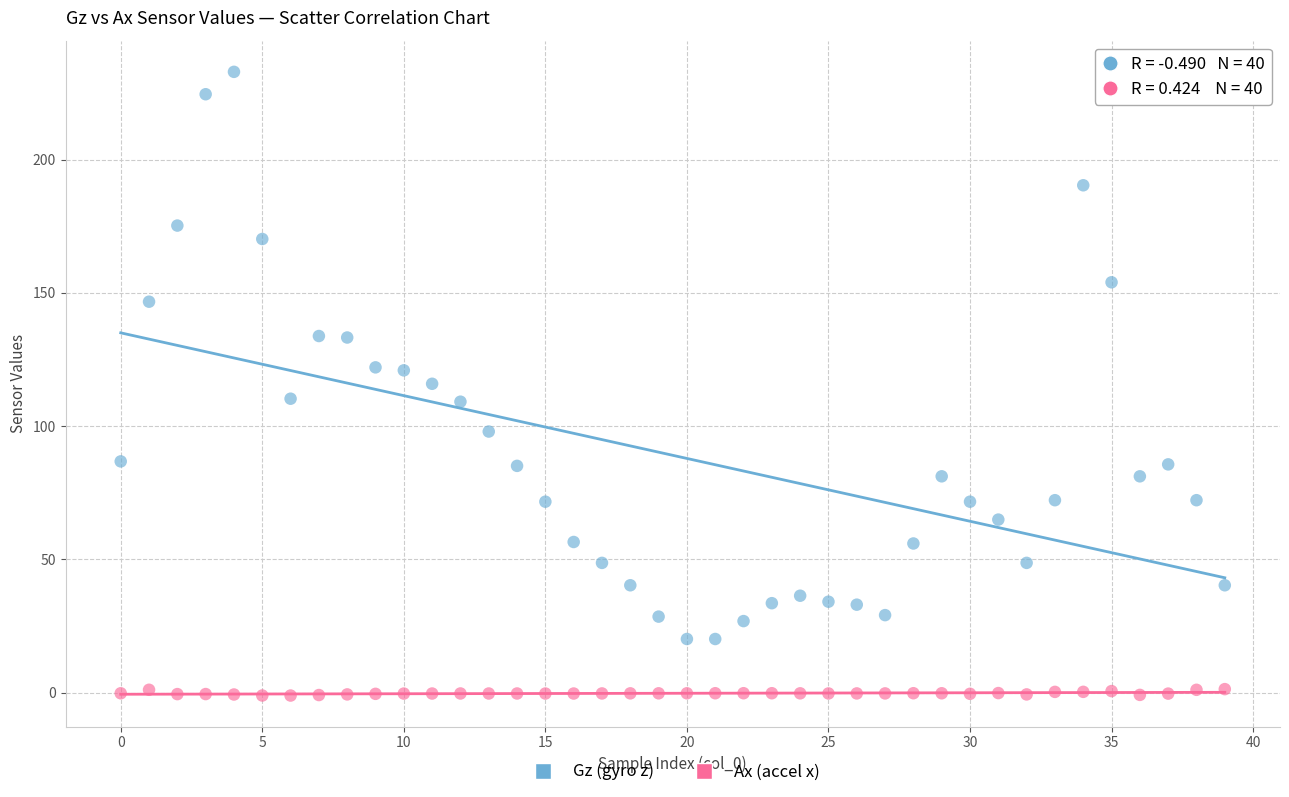

Across all data points, what is the range of Y values (max minus min)?

234.0